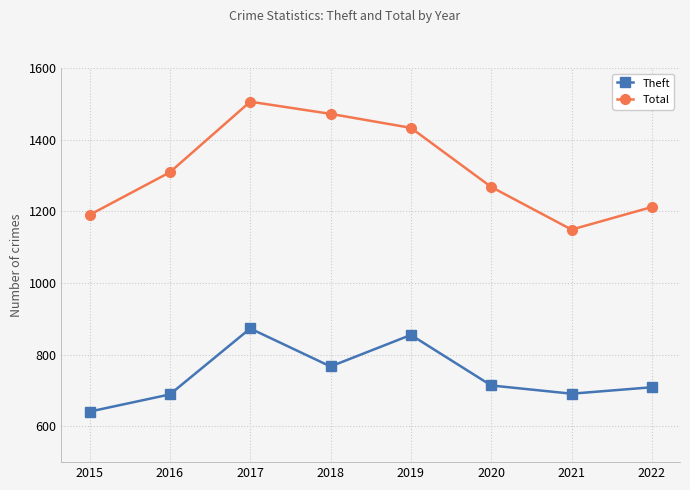

Rank the series at 2017 from lowest to highest value.

Theft, Total